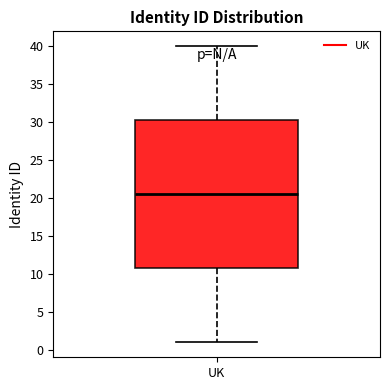

Read this box plot against the y-axis: the position of the median line, the range covered by the box, and the ends of both whiskers. The values are not printed on the chart, so give them approximately, as read against the axis.

median 20.5, box 11.0 to 30.5, whiskers 1.0 to 40.0